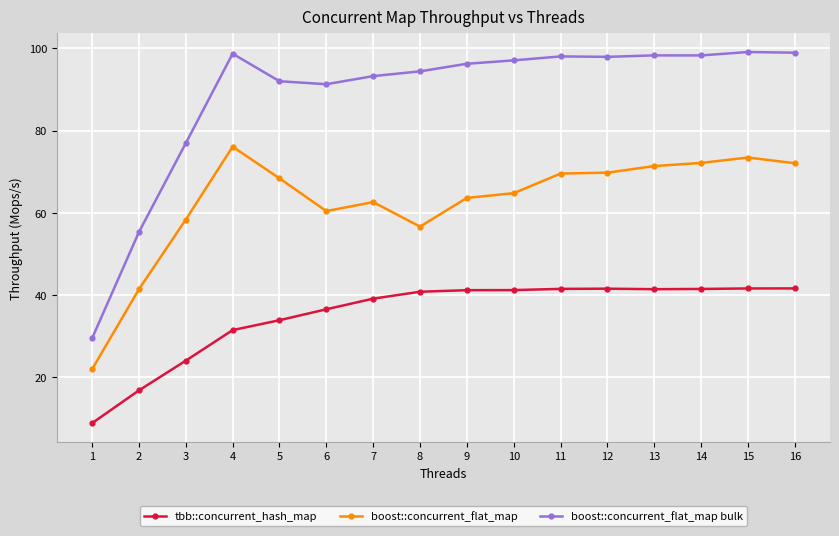

Where does the boost::concurrent_flat_map series first go above 68?

4